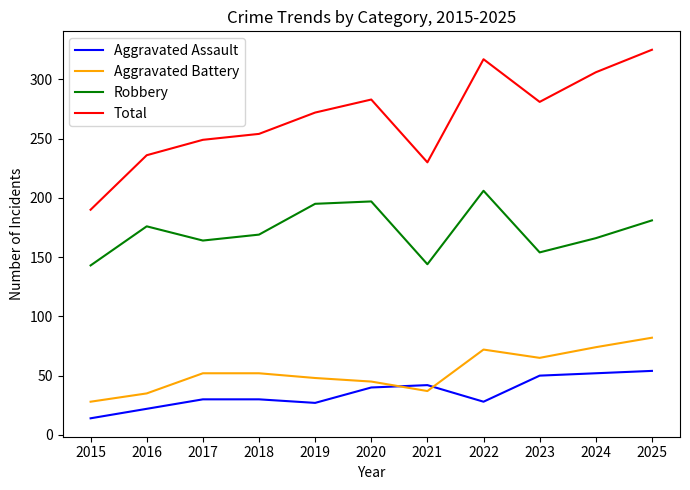

True or false: Robbery and Aggravated Assault intersect in this chart.

False